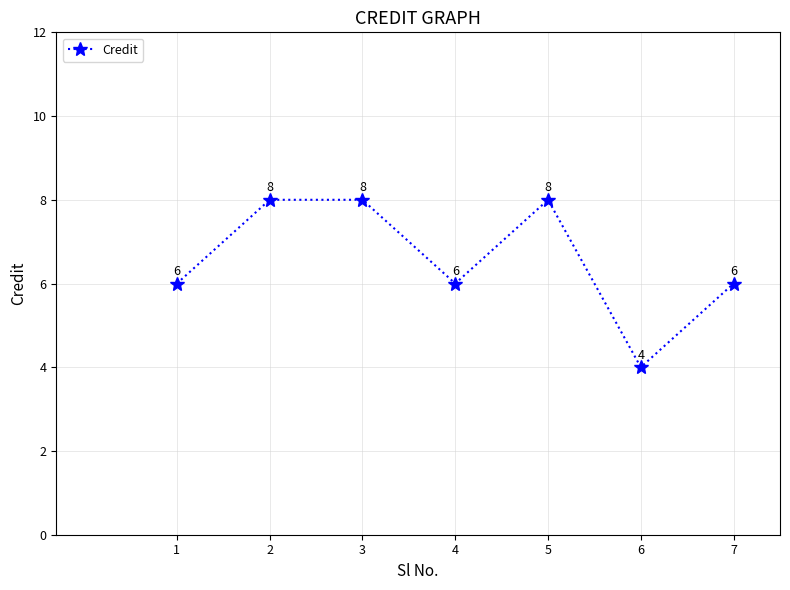

What is the value of the 1st point from the left?

6